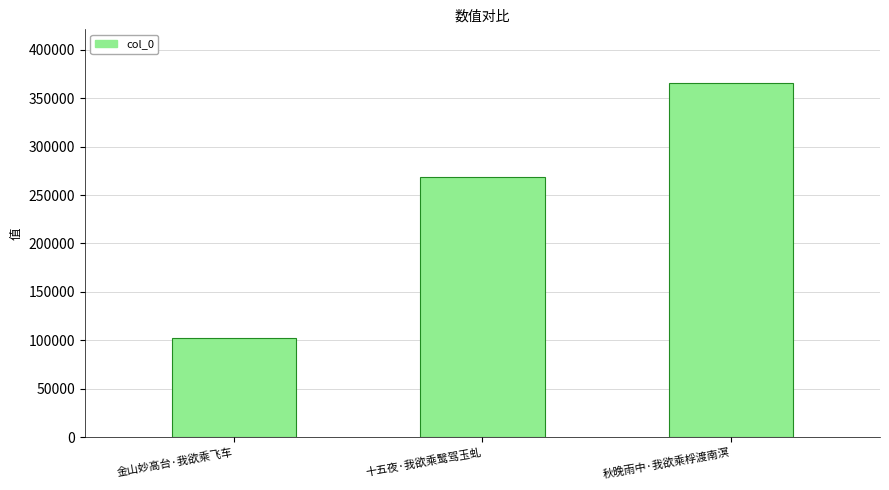

Which label corresponds to the largest value in the chart?

秋晚雨中·我欲乘桴渡南溟